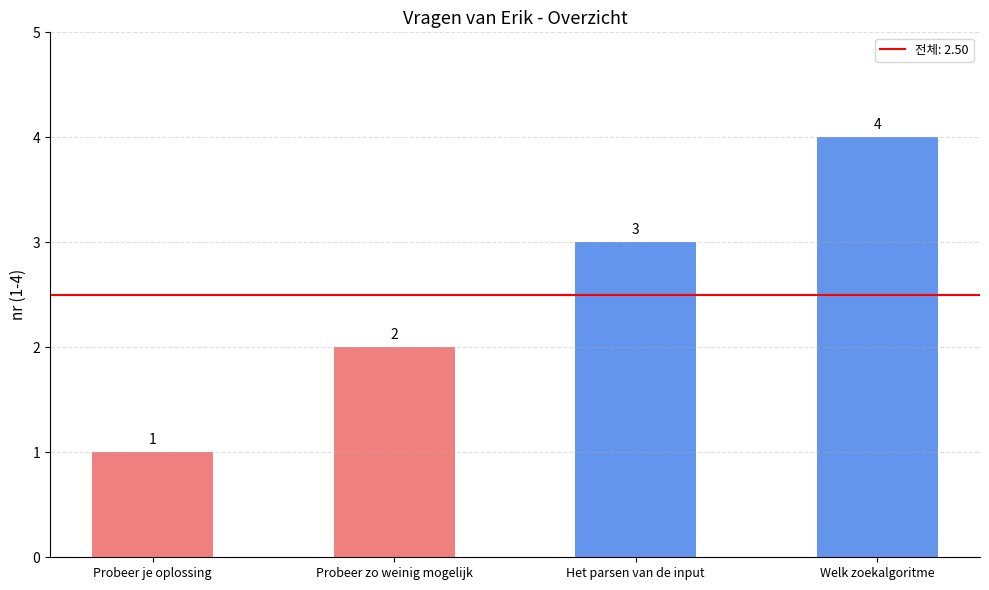

Which has a higher value, Probeer zo weinig mogelijk or Het parsen van de input?

Het parsen van de input